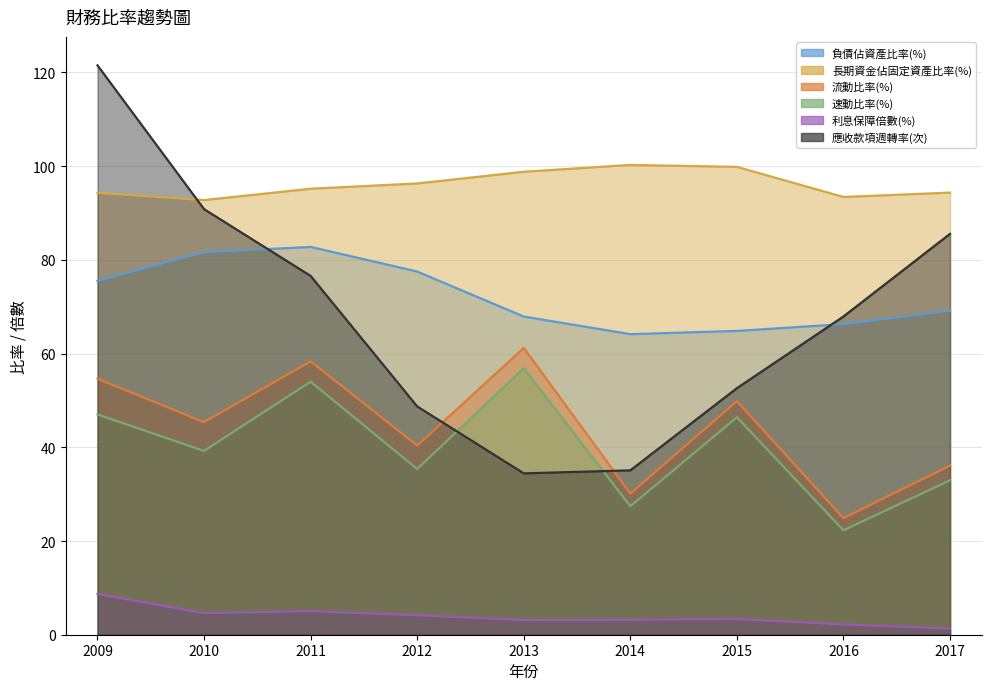

How many series are shown in this chart?

6